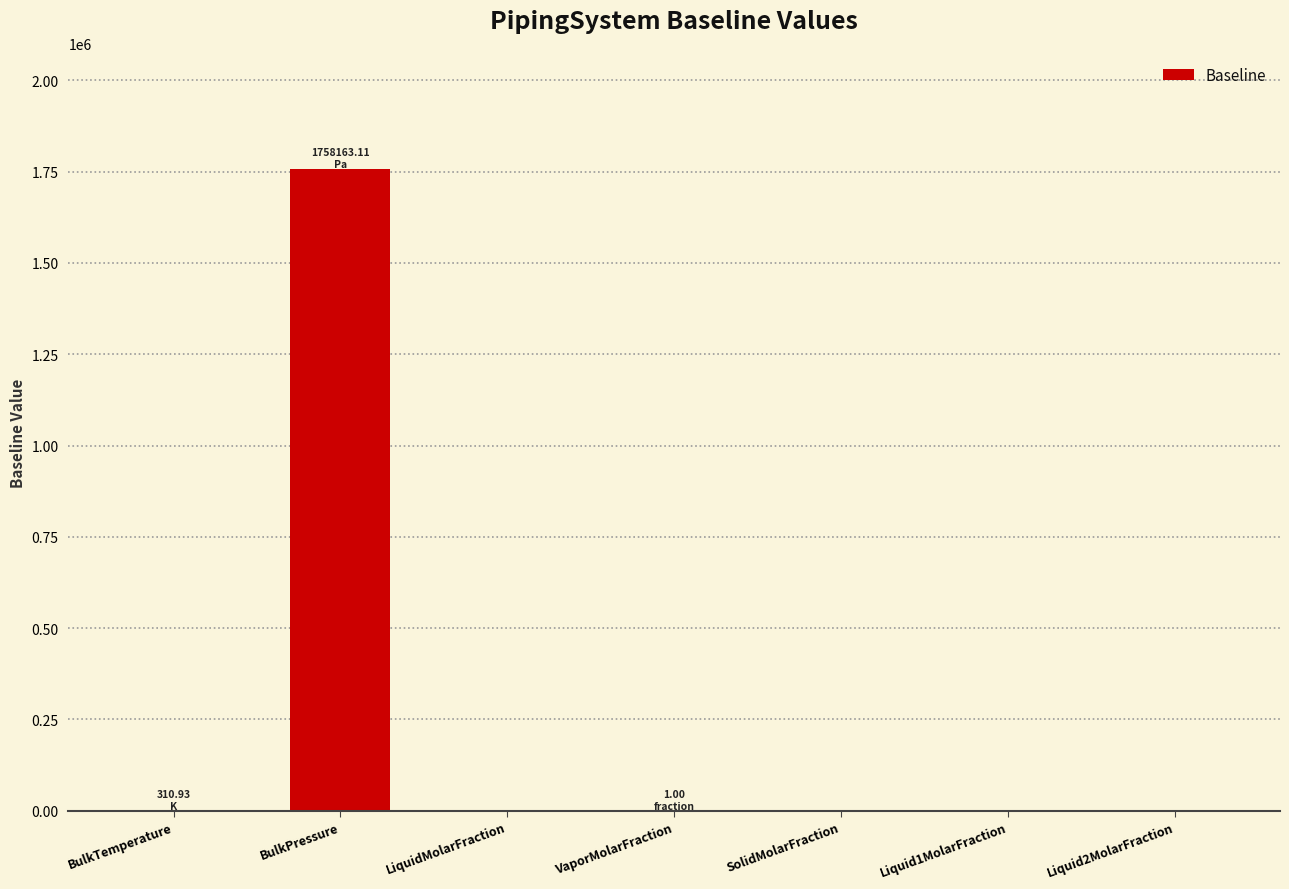

What is the change in value from BulkPressure to Liquid1MolarFraction?

-1758163.1